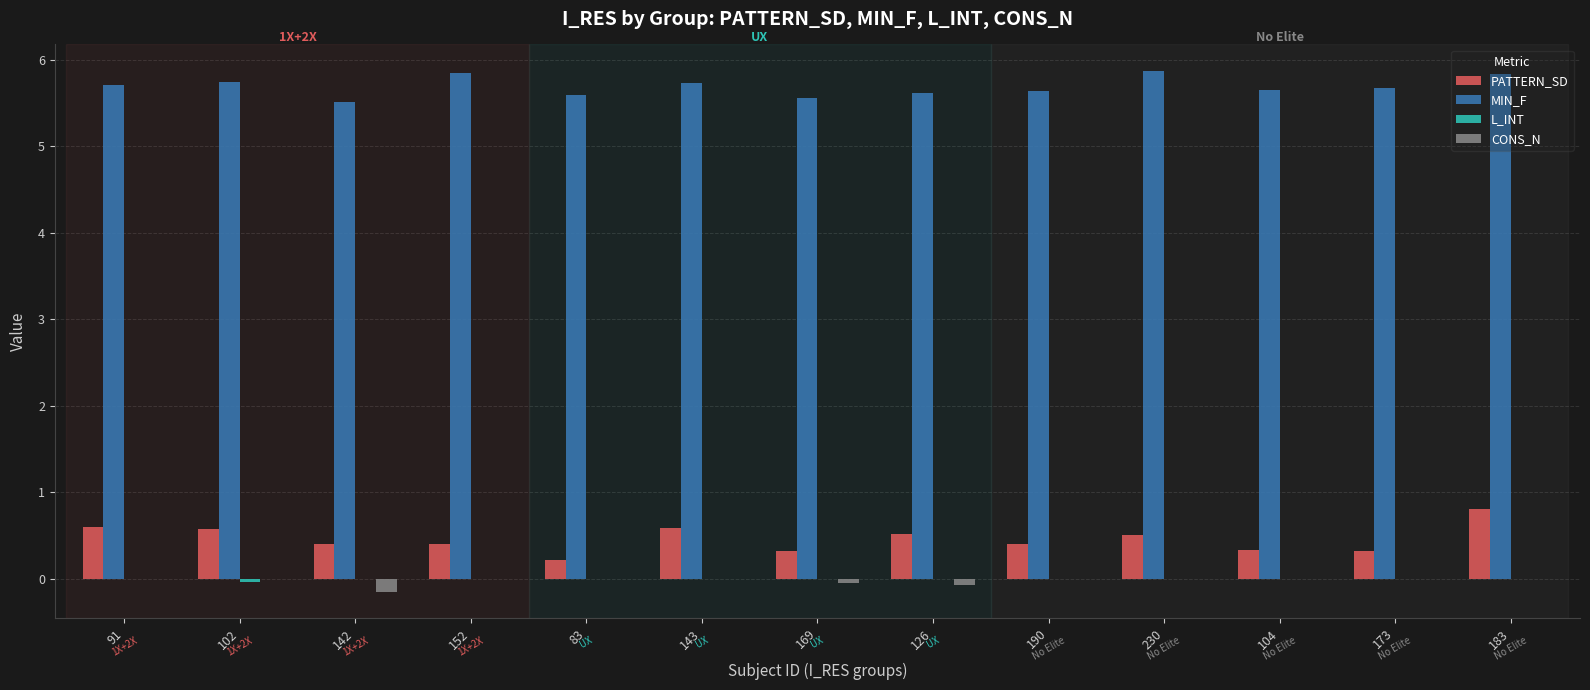

What is the sum of all PATTERN_SD values?

6.0